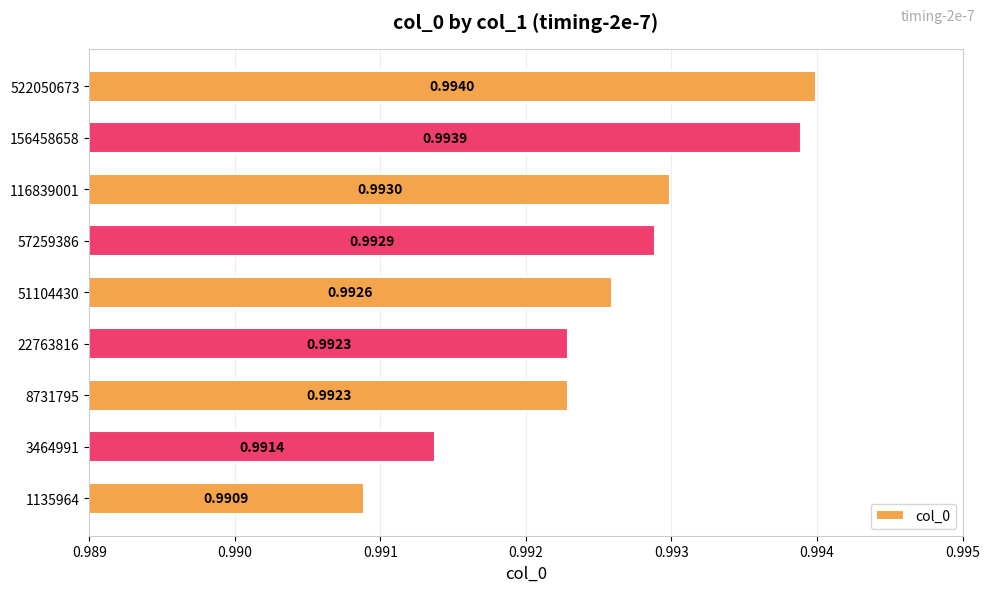

Between 22763816 and 57259386, which is larger?

57259386